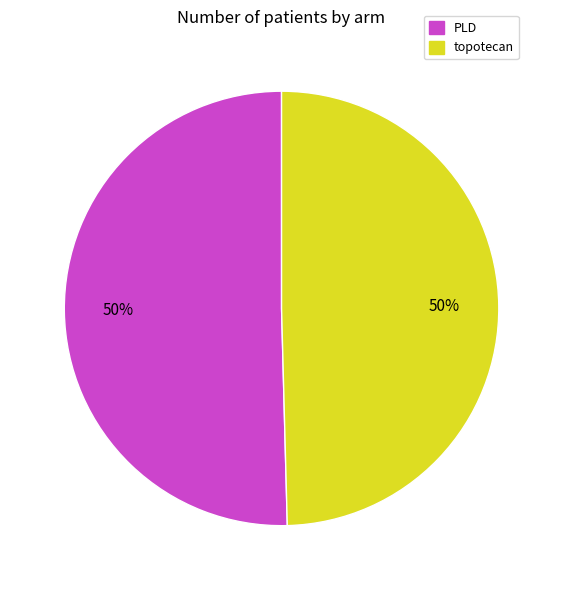

To the nearest percent, what is the combined percentage of topotecan and PLD?

100%